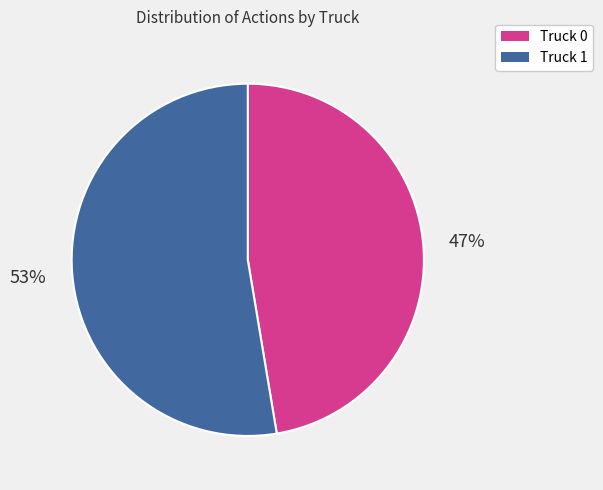

Is it true that Truck 0 is 53% of the pie?

False